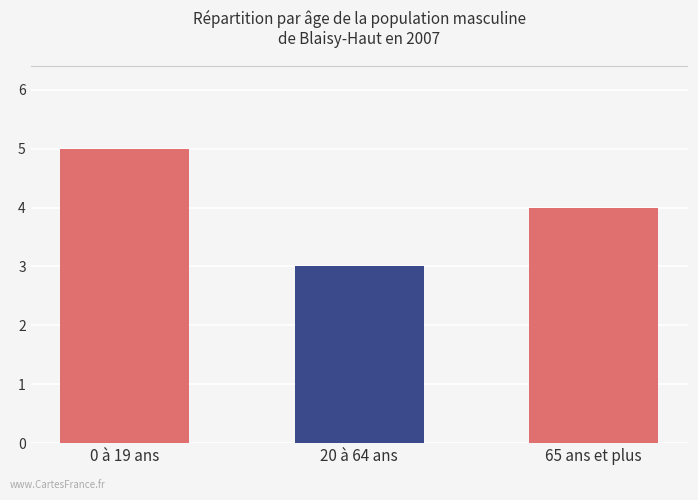

Reading left to right, what are all the values shown in this chart?

0 à 19 ans=5	20 à 64 ans=3	65 ans et plus=4